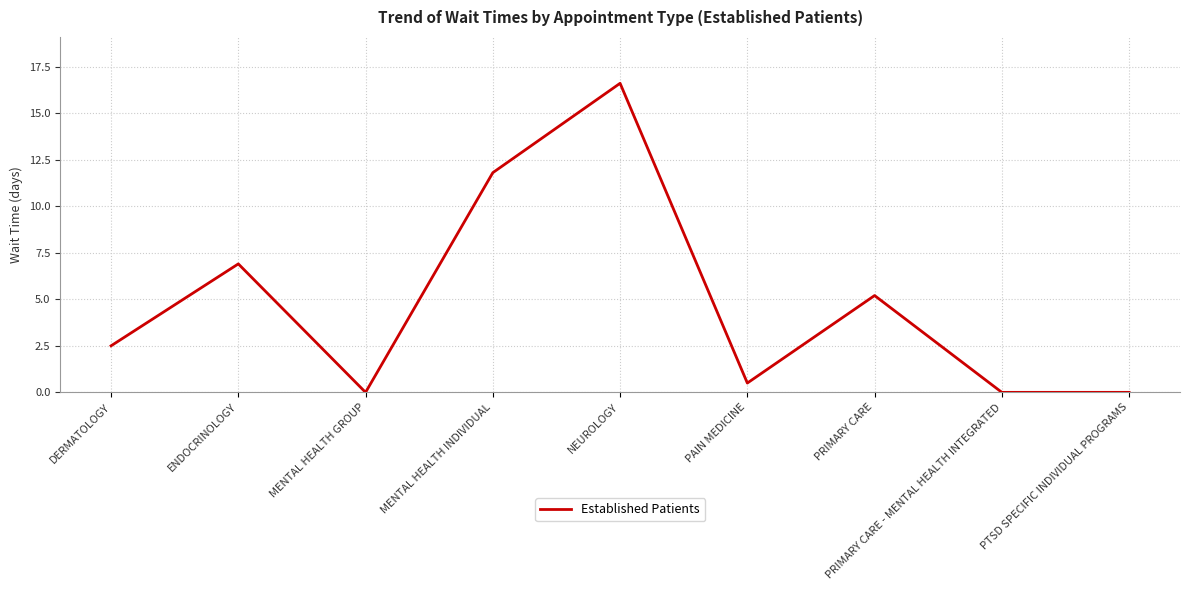

Where is the data nearest to the value 8?

ENDOCRINOLOGY